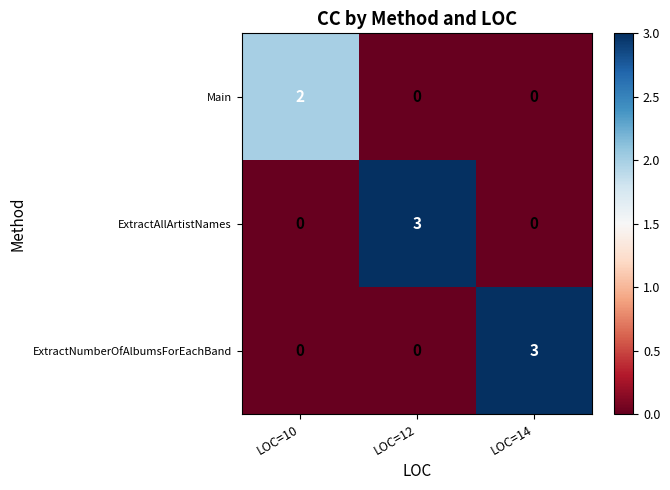

What is the maximum value shown in the chart?

3